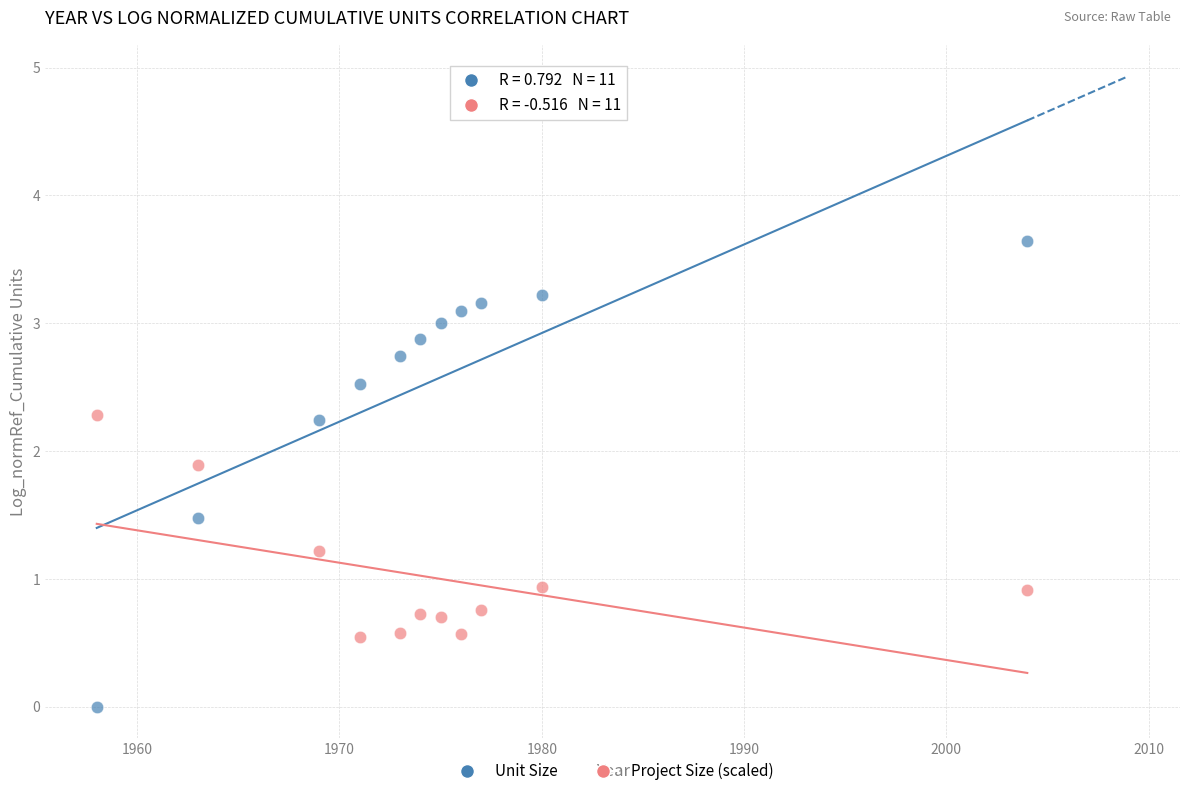

Which series has the widest spread of Y values?

Unit Size